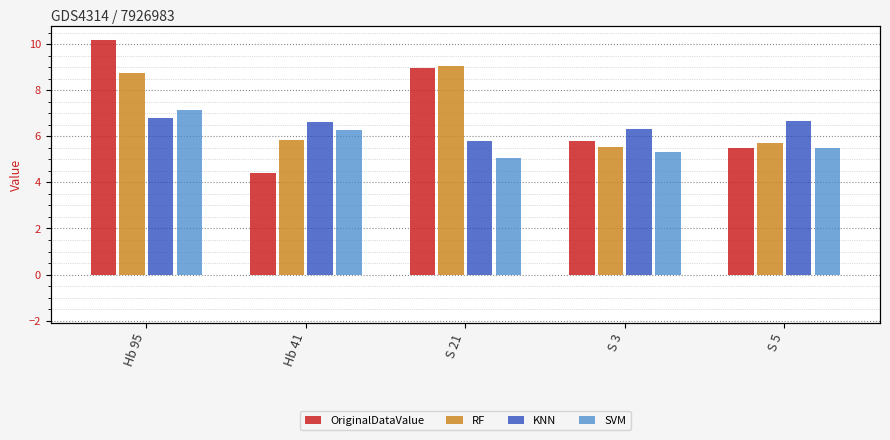

Reading left to right, transcribe all the data shown in this chart.

OriginalDataValue: Hb 95=10.2	Hb 41=4.4	S 21=8.9	S 3=5.8	S 5=5.5
RF: Hb 95=8.8	Hb 41=5.8	S 21=9.0	S 3=5.5	S 5=5.7
KNN: Hb 95=6.8	Hb 41=6.6	S 21=5.8	S 3=6.3	S 5=6.7
SVM: Hb 95=7.2	Hb 41=6.3	S 21=5.1	S 3=5.3	S 5=5.5